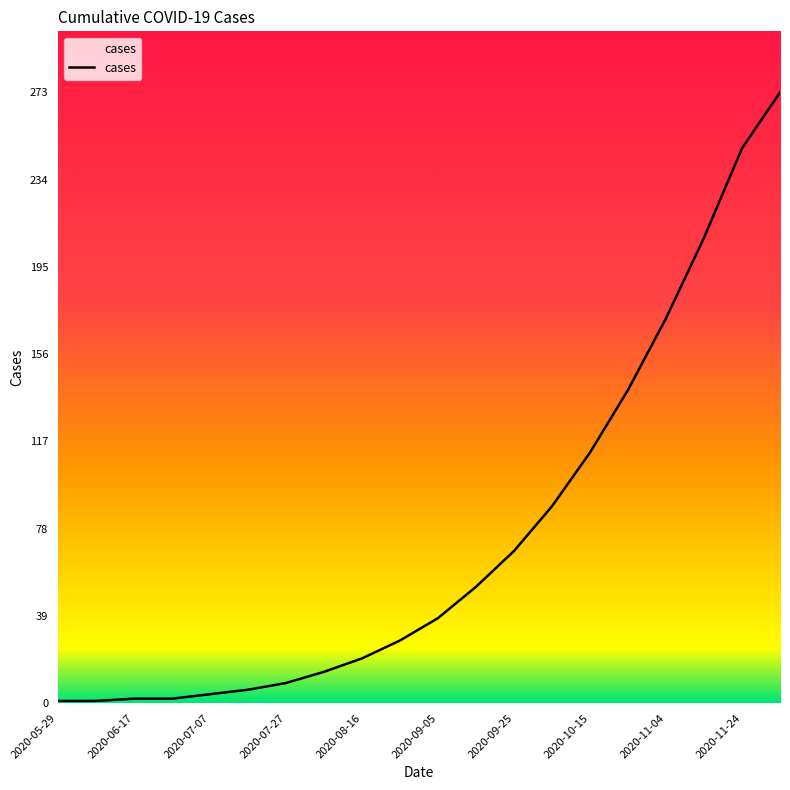

What is the greatest value displayed?

273